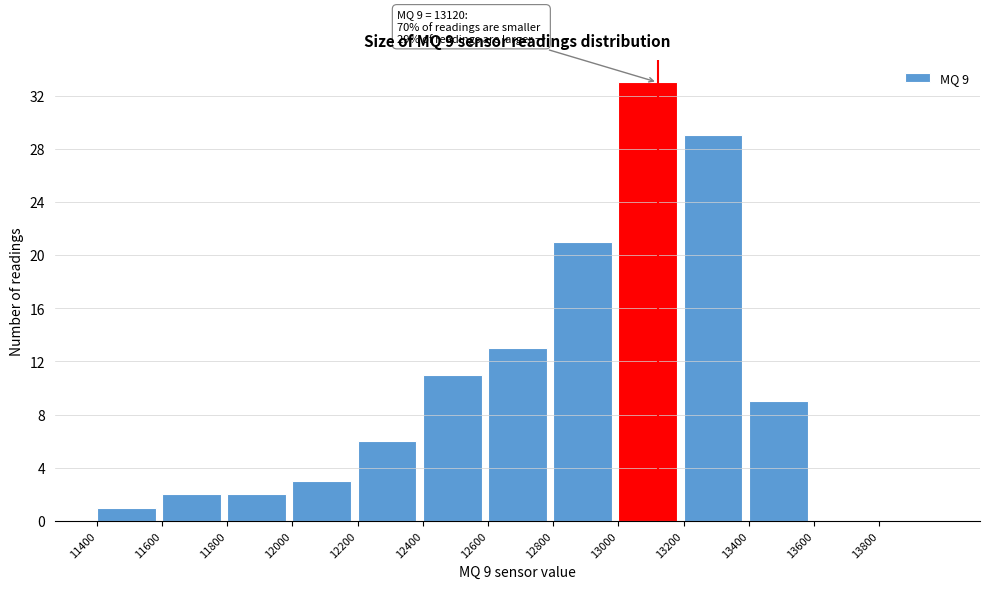

Over which range of the x-axis is the bar tallest?

13000 to 13200